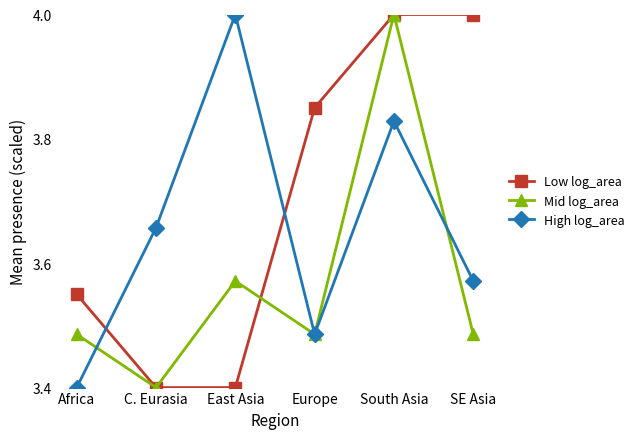

Which category has the highest value in the Mid log_area series?

South Asia